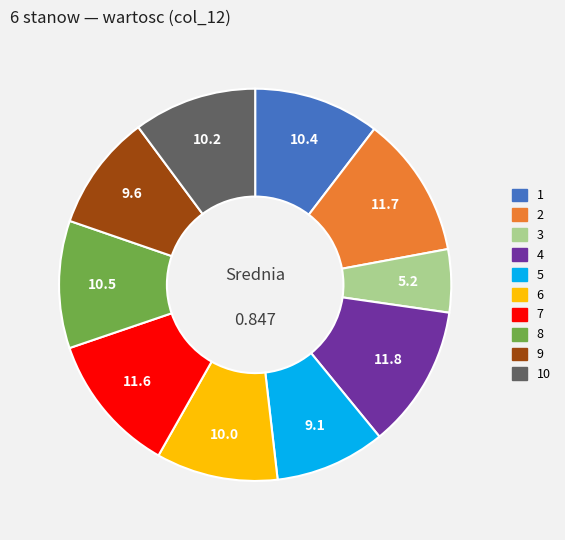

How many slices are in this pie chart?

10